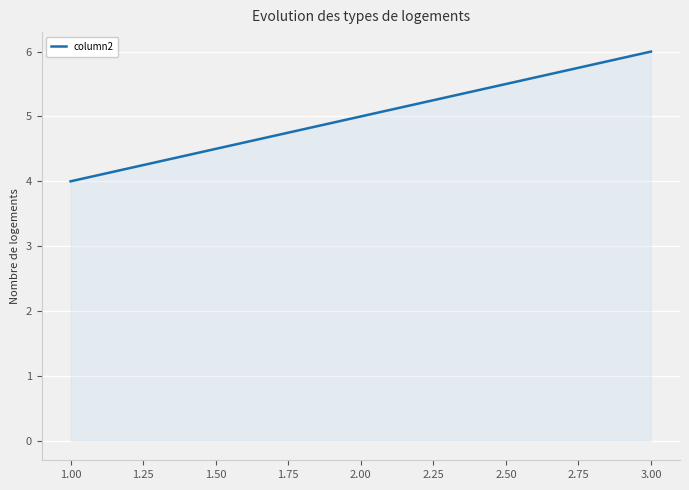

What position from the right is 3.00?

1